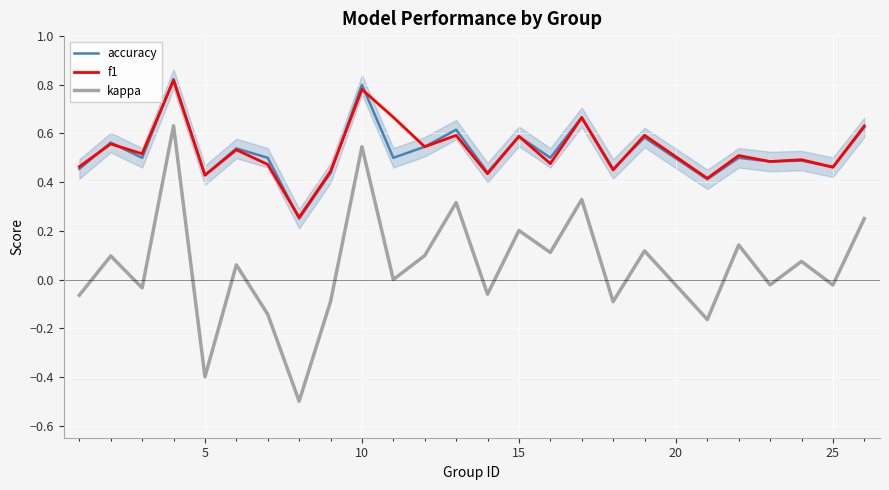

True or false: accuracy and kappa intersect in this chart.

False